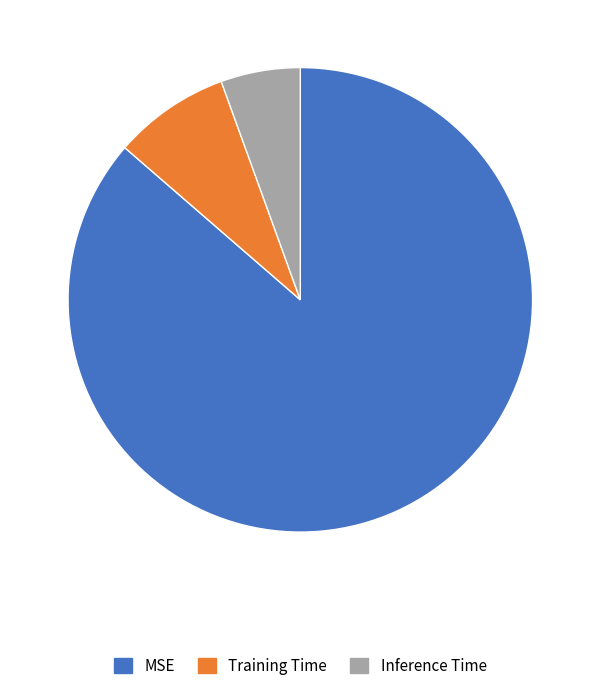

How many segments does this pie chart have?

3